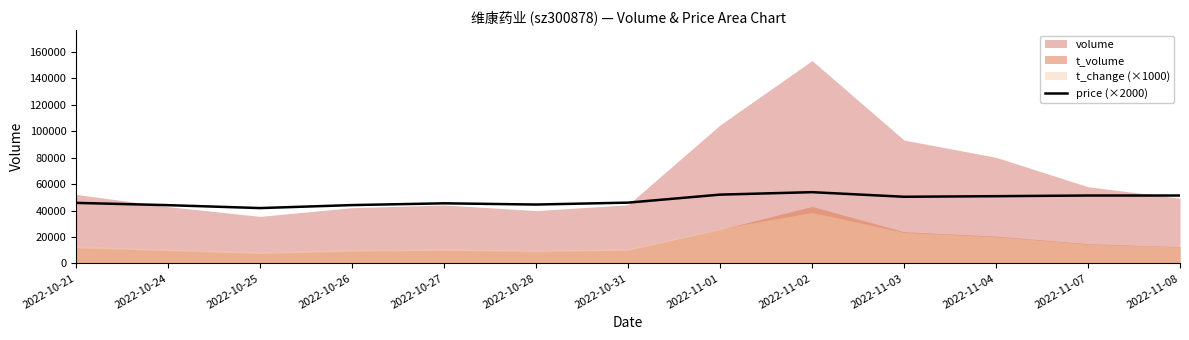

What is the label of the 5th point from the left?

2022-10-27